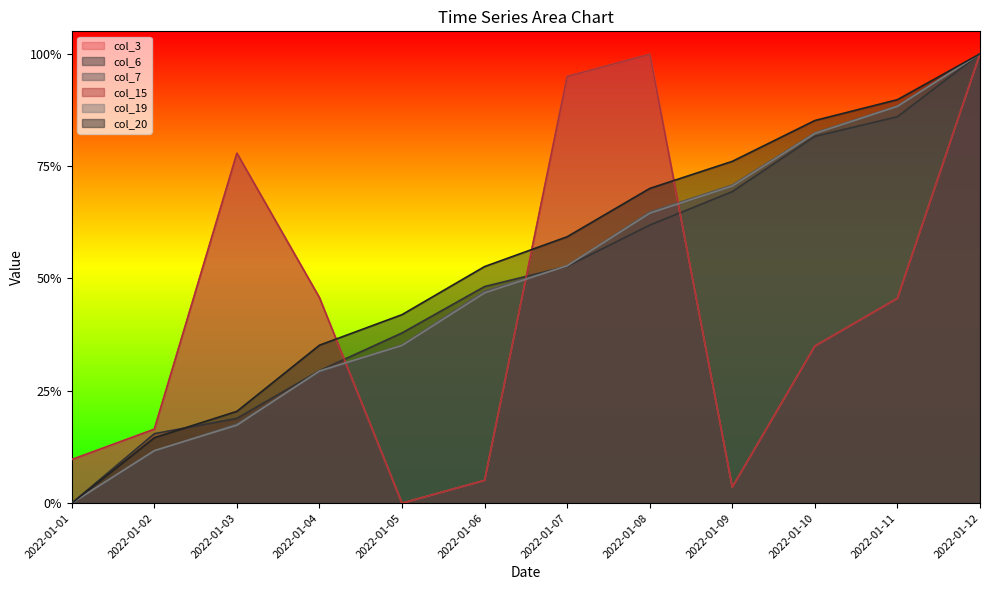

Is it true that col_3 equals 1.3 at 2022-01-12?

False